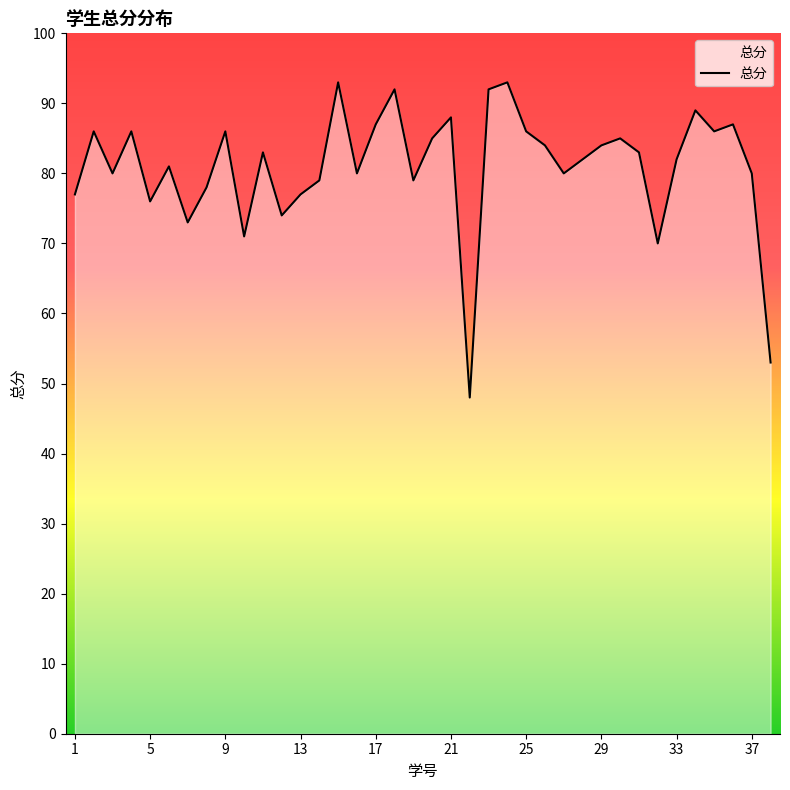

What is the maximum value shown in the chart?

93